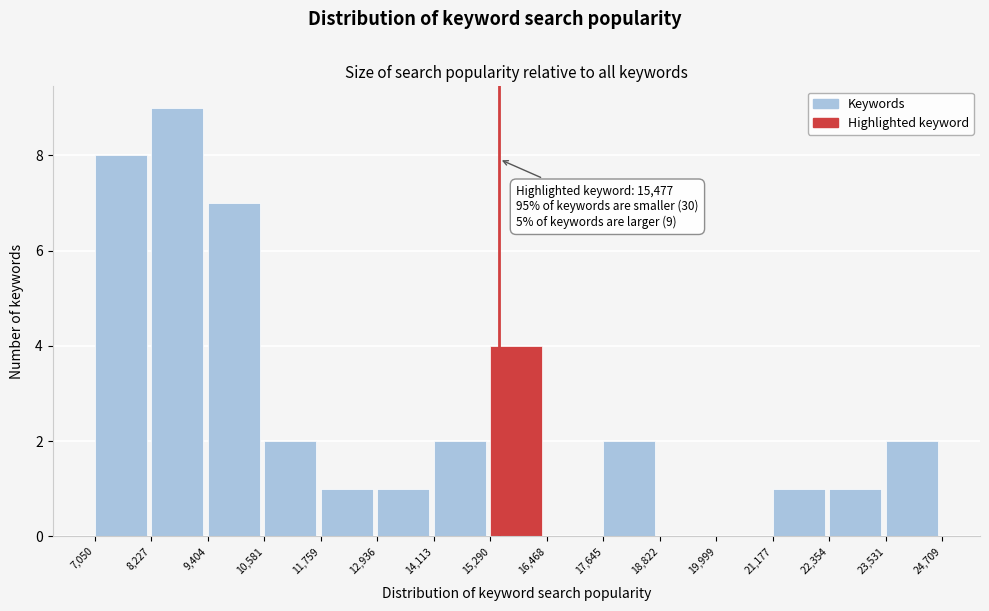

Which range on the x-axis has the tallest bar?

8,227 to 9,404